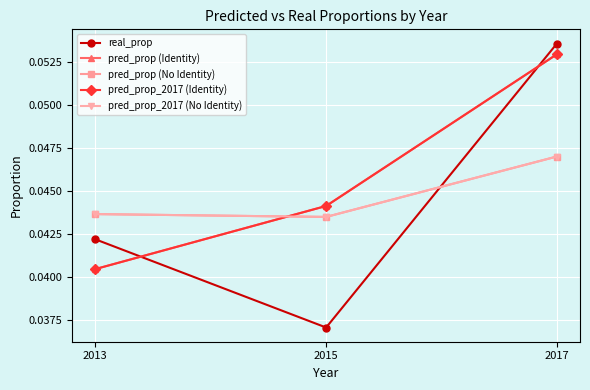

Reading left to right, extract all data points from this chart.

real_prop: 0.0	0.0	0.1
pred_prop (Identity): 0.0	0.0	0.1
pred_prop (No Identity): 0.0	0.0	0.0
pred_prop_2017 (Identity): 0.0	0.0	0.1
pred_prop_2017 (No Identity): 0.0	0.0	0.0